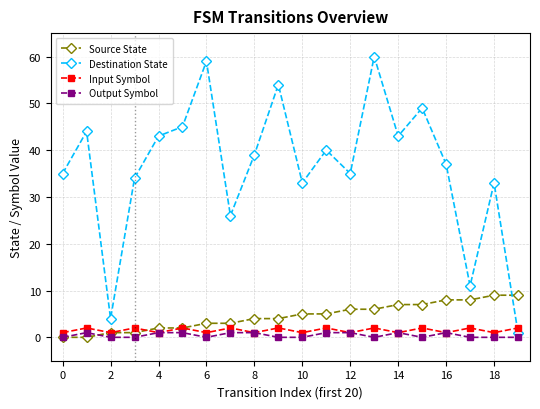

Does the chart display data point markers on the line(s)?

Yes